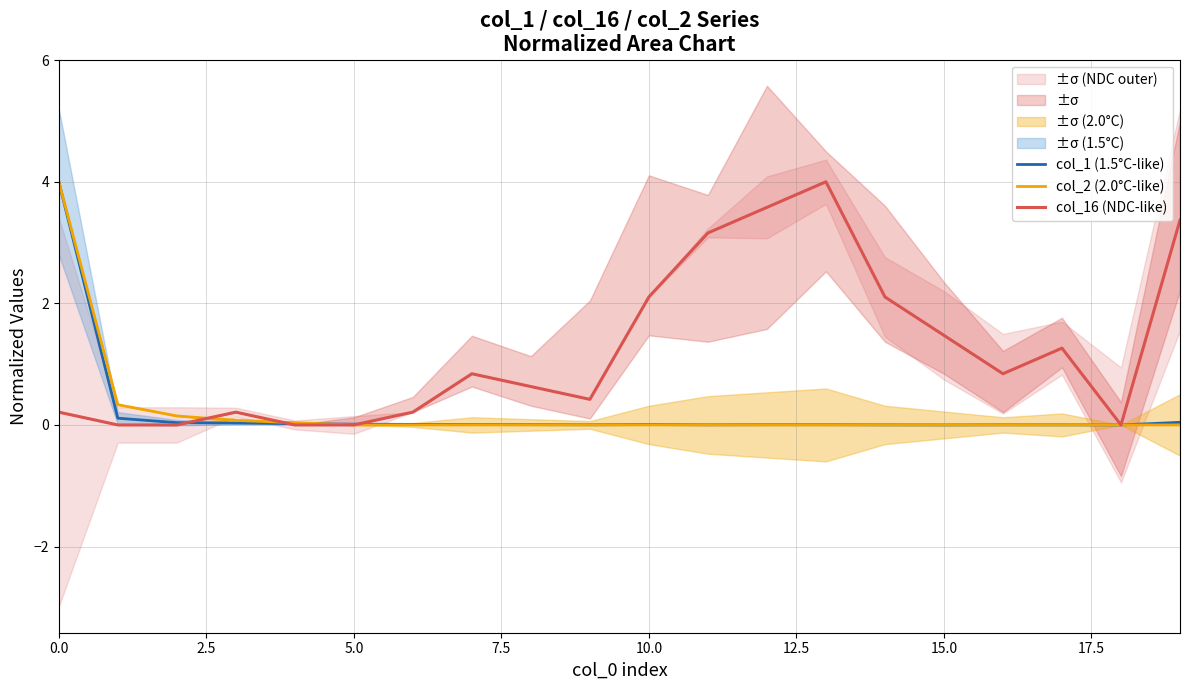

Which series has the largest total across all categories?

col_16 (NDC-like)